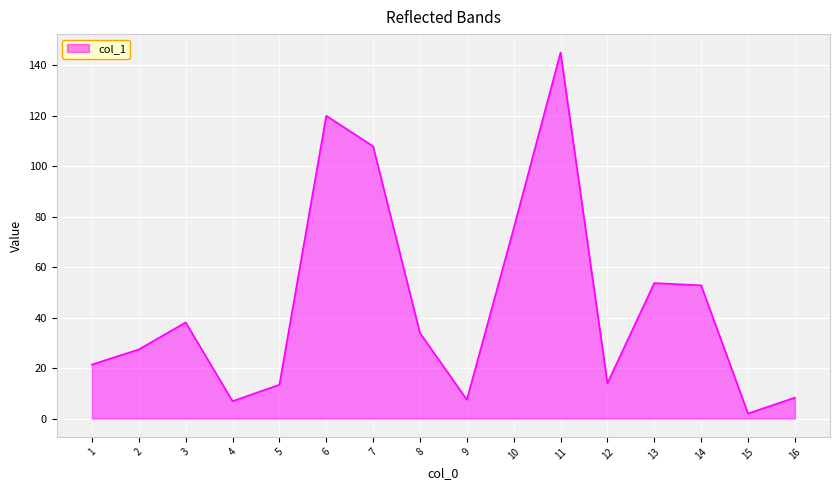

What is the difference between the second highest and second lowest values?

113.1